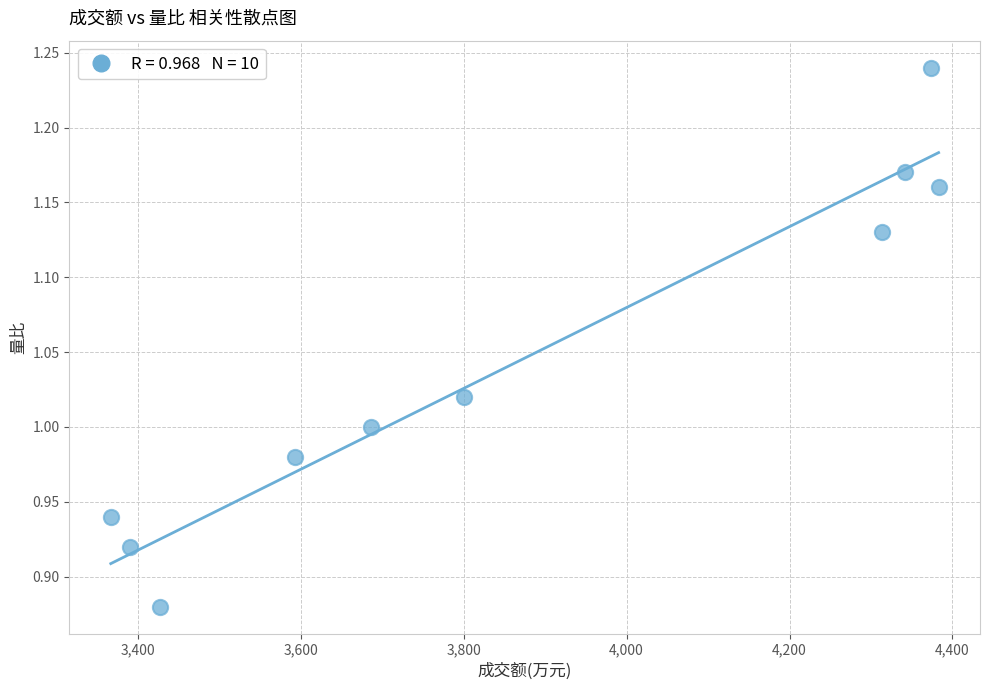

What is the range of X values (max minus min)?

1016.0